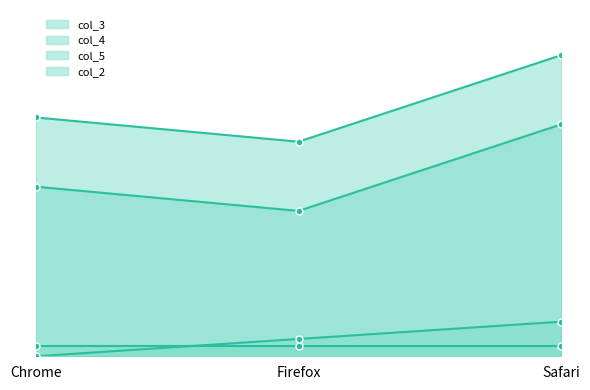

What is the label of the 1st point from the left?

Chrome